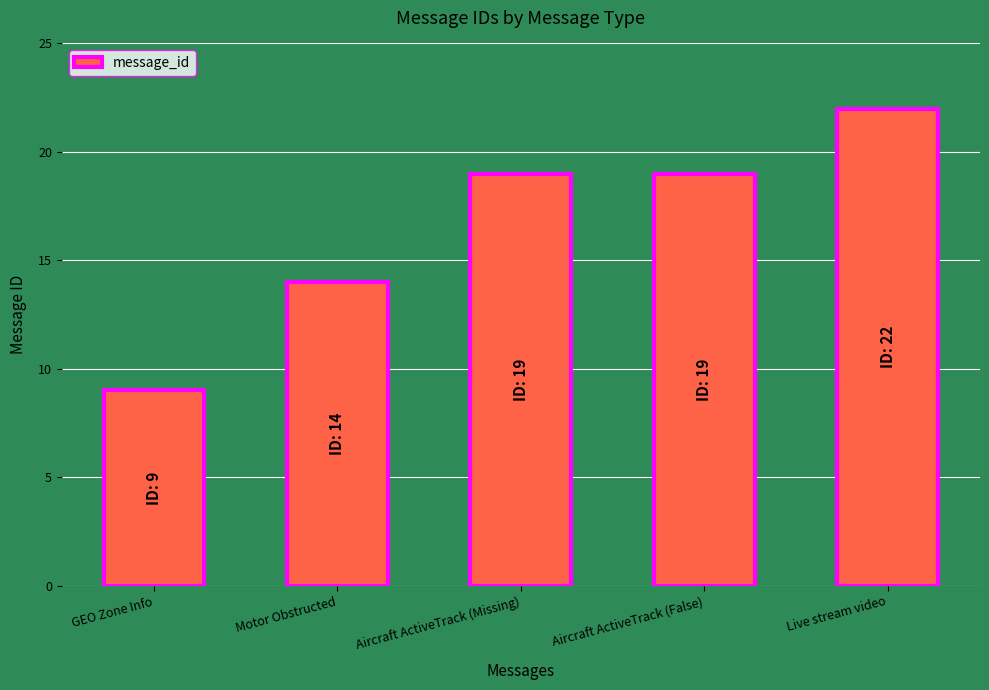

Reading left to right, extract all data points from this chart.

GEO Zone Info=9	Motor Obstructed=14	Aircraft ActiveTrack (Missing)=19	Aircraft ActiveTrack (False)=19	Live stream video=22